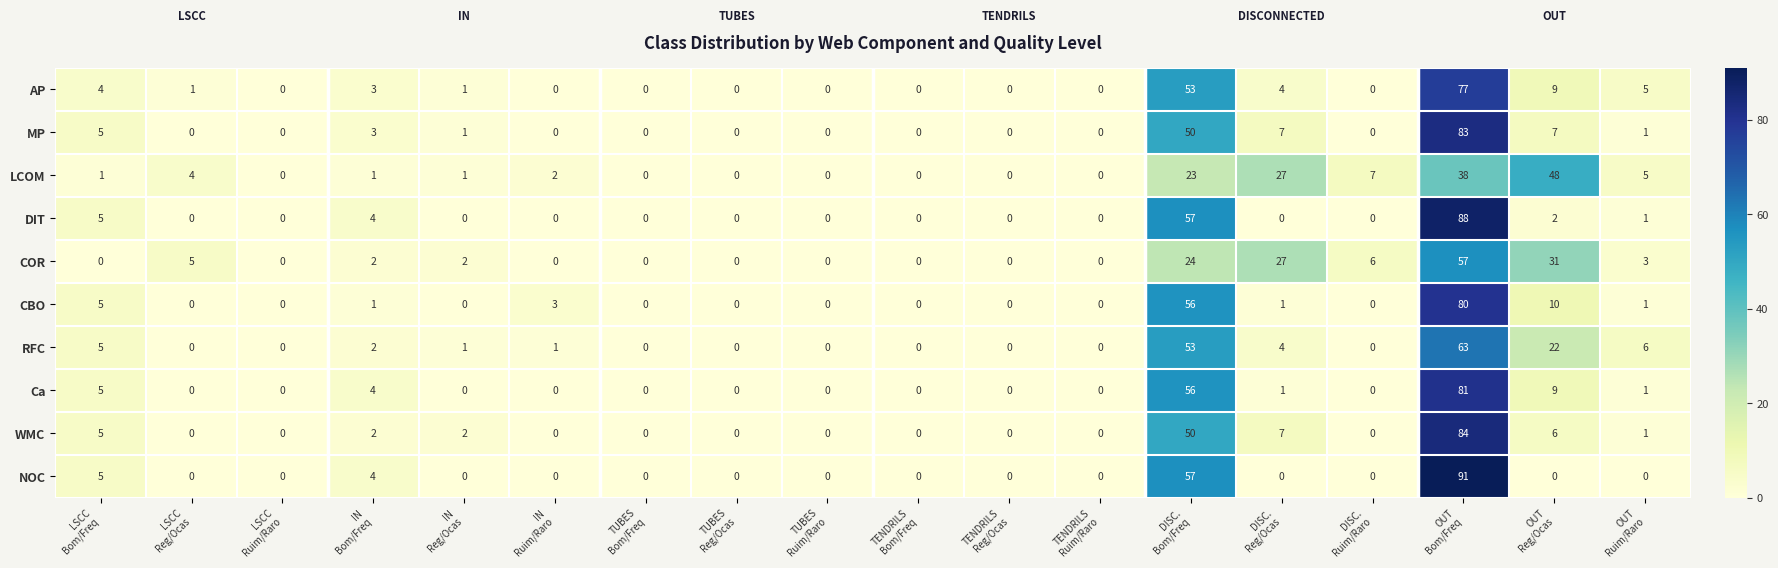

What is the sum of all RFC values?

157